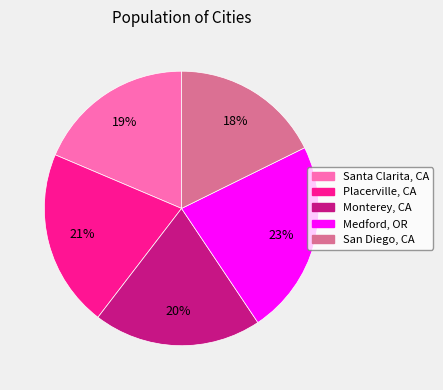

To the nearest percent, what portion does San Diego, CA represent?

18%